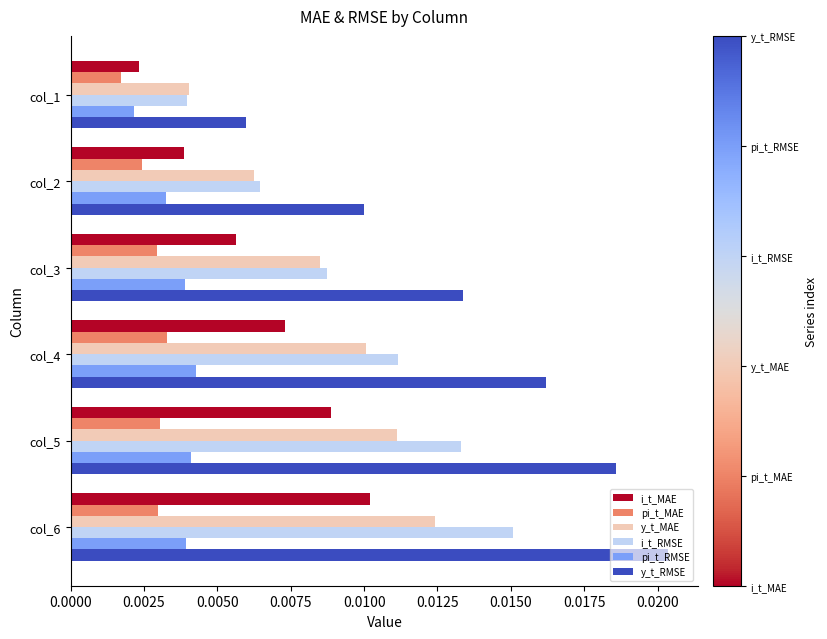

What are all the series names shown in the legend?

i_t_MAE, pi_t_MAE, y_t_MAE, i_t_RMSE, pi_t_RMSE, y_t_RMSE